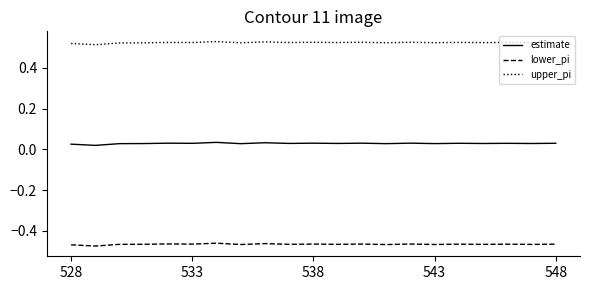

List the series in order of their peak value, highest first.

upper_pi, estimate, lower_pi